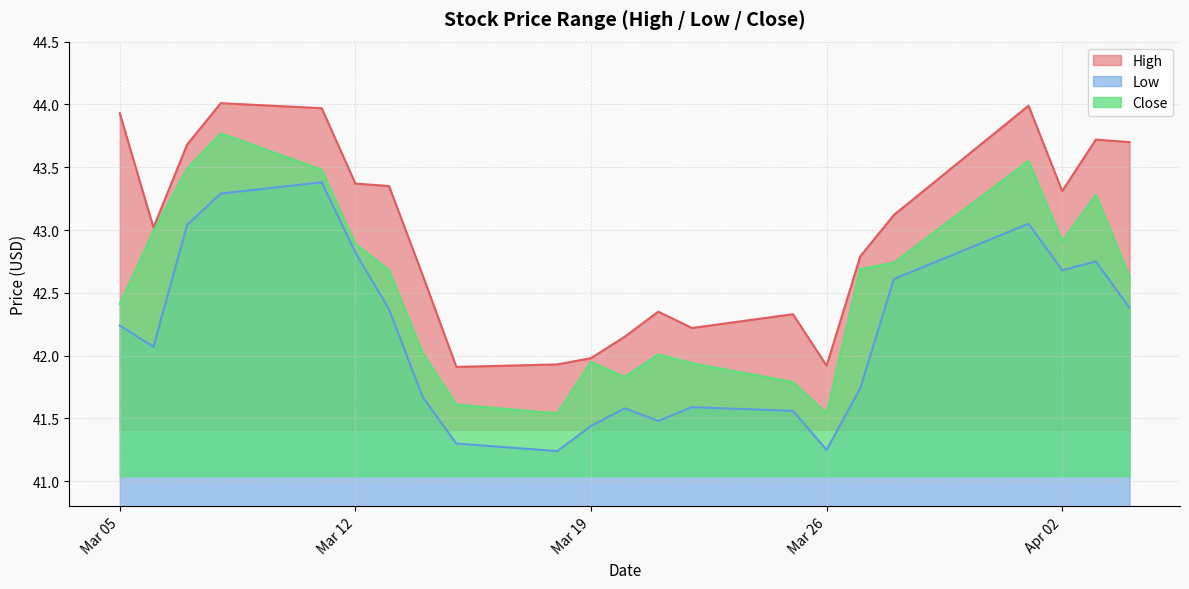

What is the difference between the maximum and minimum values in the High series?

2.1